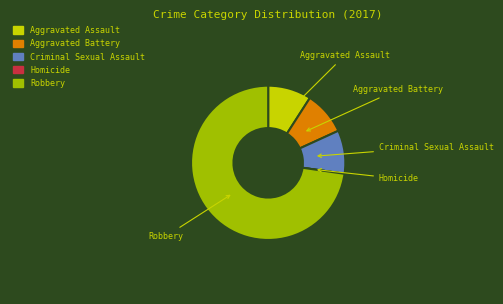

What is the ratio of the value at Aggravated Battery to the value at Aggravated Assault?

1.0